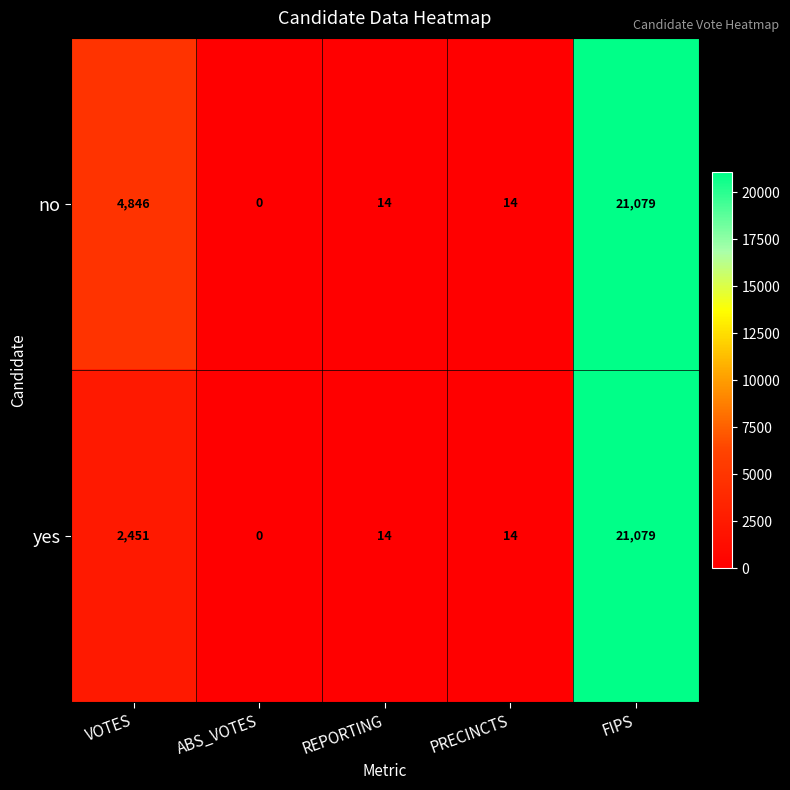

At which category is the sum across all series the highest?

FIPS